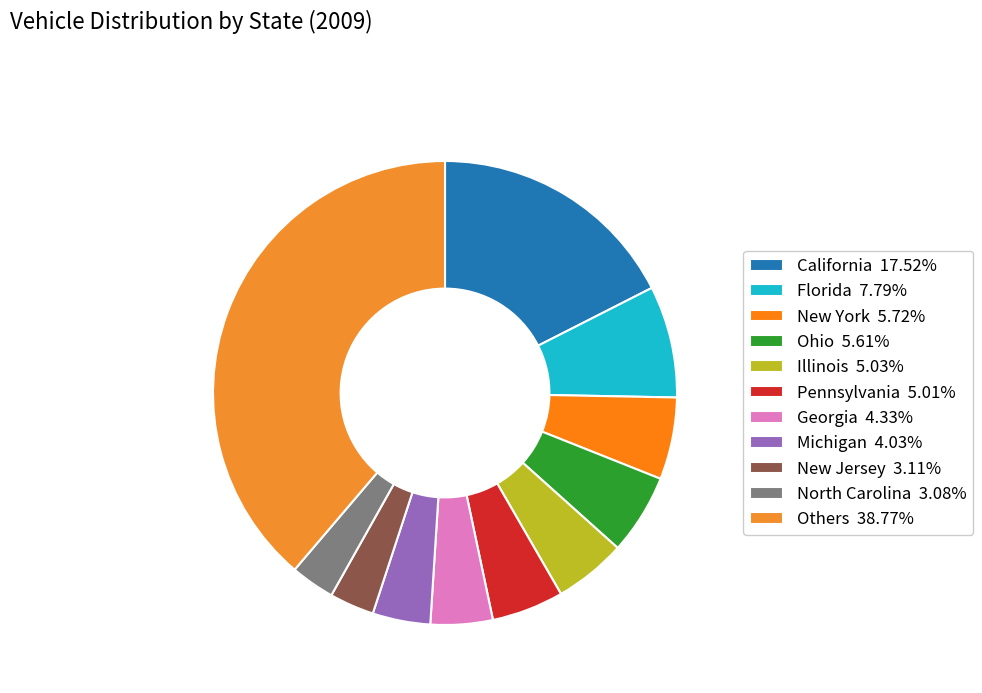

How many segments does this pie chart have?

11